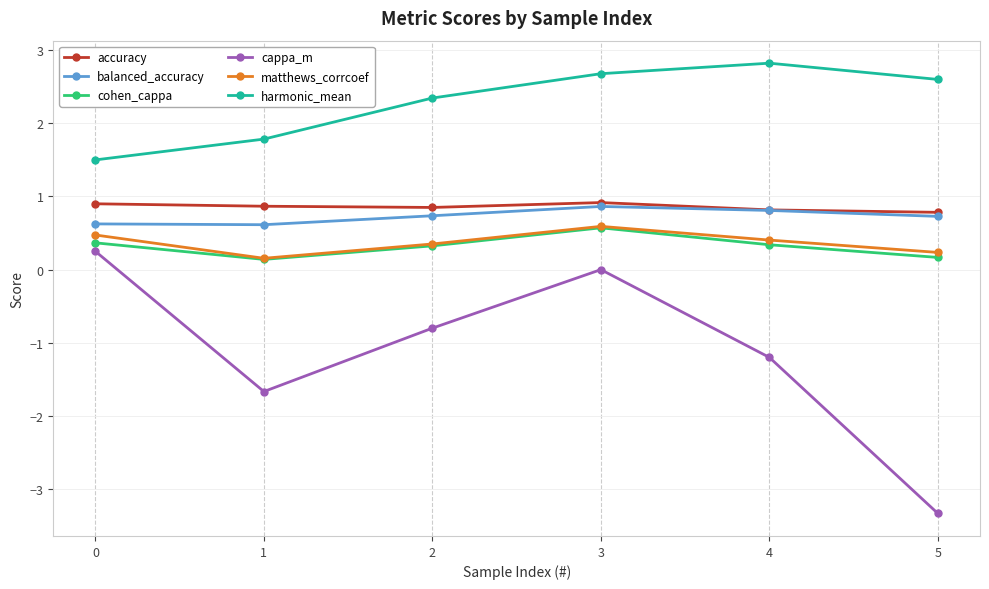

At which category does matthews_corrcoef reach its first local valley?

1